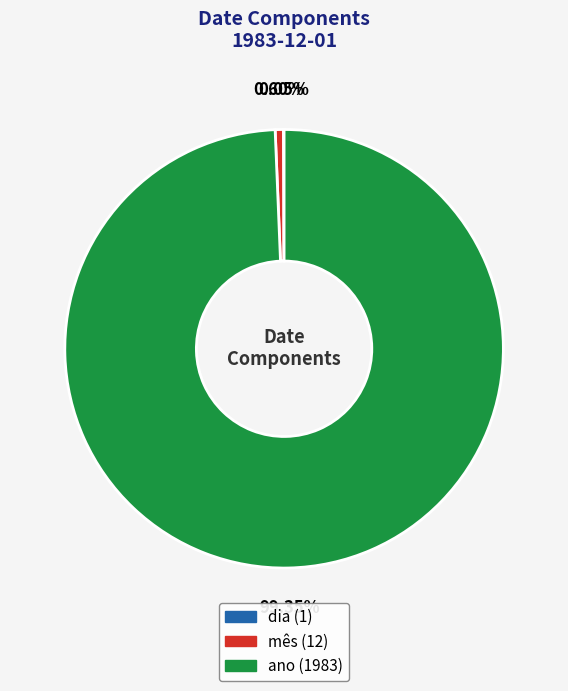

What is the largest slice in the pie chart?

ano